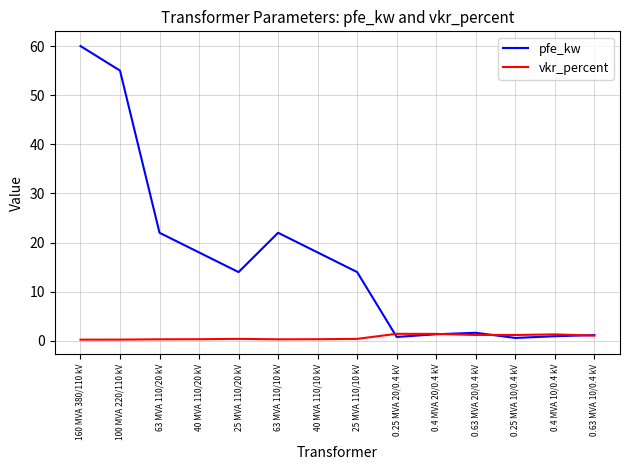

Rank the series by their maximum value, from lowest to highest.

vkr_percent, pfe_kw